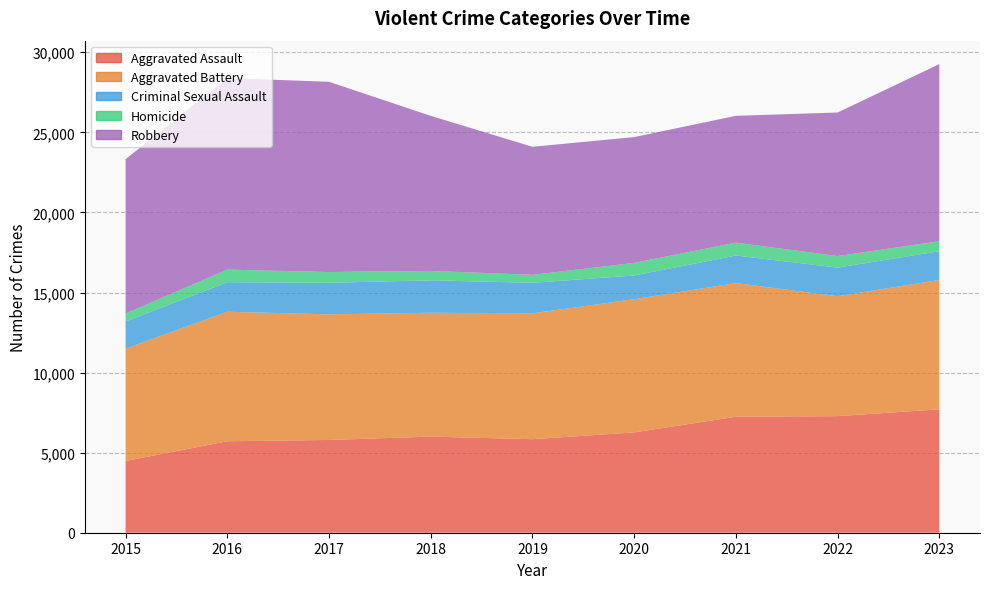

Reading left to right, what are all the values shown in this chart?

Aggravated Assault: 4480	5712	5793	6001	5841	6264	7242	7280	7706
Aggravated Battery: 7019	8086	7845	7735	7858	8319	8347	7488	8078
Criminal Sexual Assault: 1693	1846	1968	2026	1906	1480	1721	1786	1794
Homicide: 496	786	672	588	499	787	804	723	625
Robbery: 9638	11960	11880	9681	7995	7855	7918	8963	11060